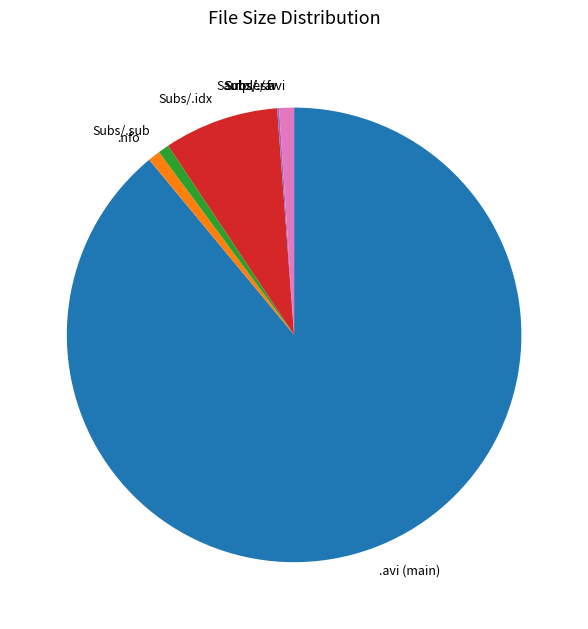

The .avi (main) slice represents 76% of the pie. True or false?

False